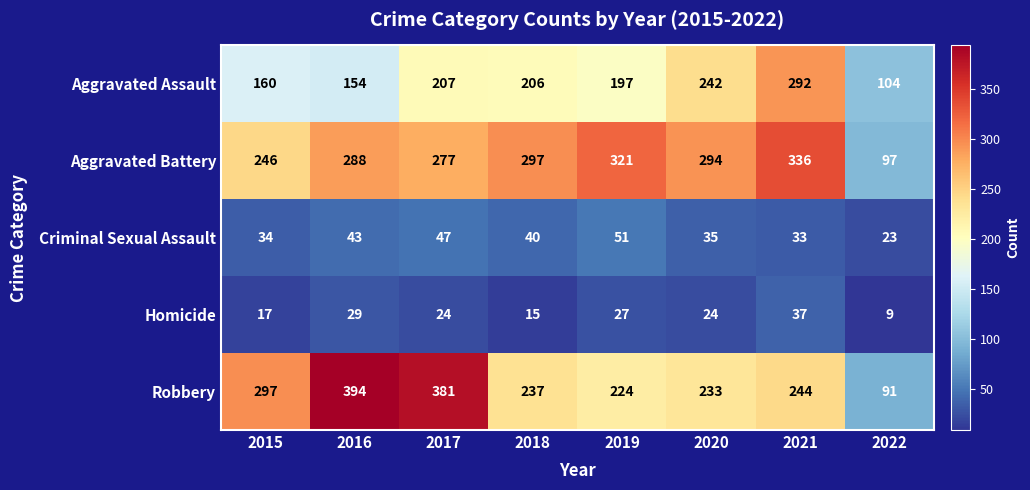

Which series has the largest total across all categories?

Aggravated Battery